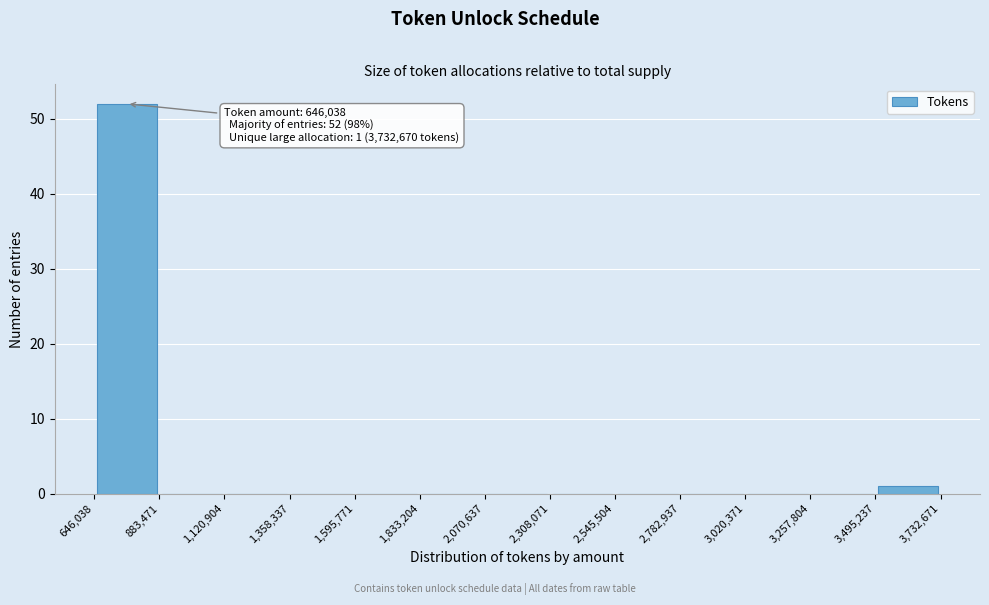

Which range on the x-axis has the tallest bar?

646,038 to 883,471